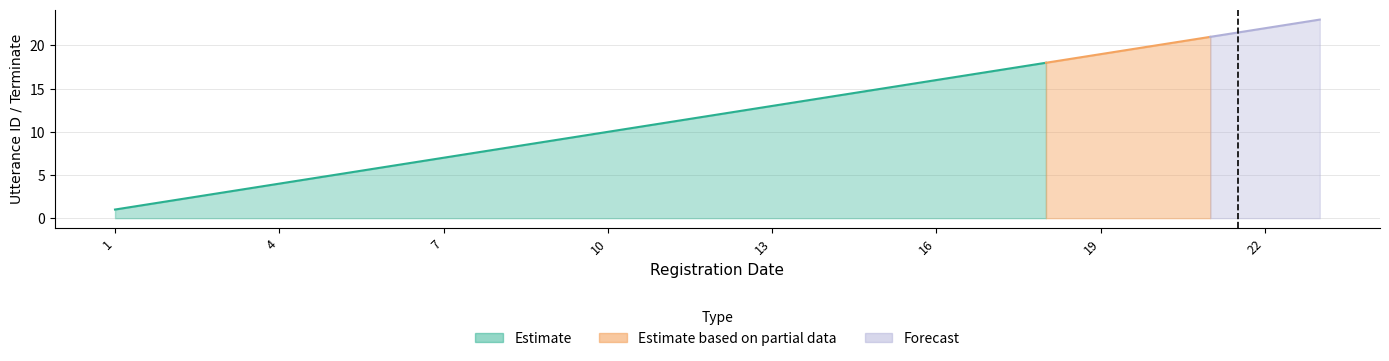

True or false: utterance_id has more than 2 points higher than both neighbors.

False